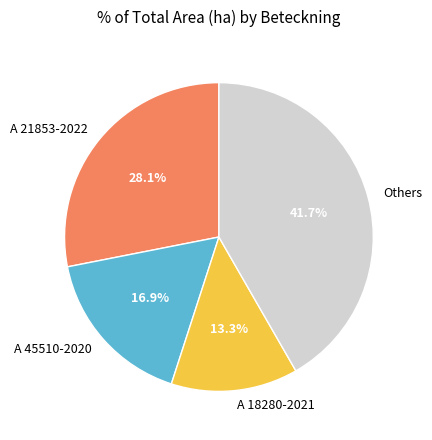

The A 18280-2021 slice represents 13% of the pie. True or false?

True